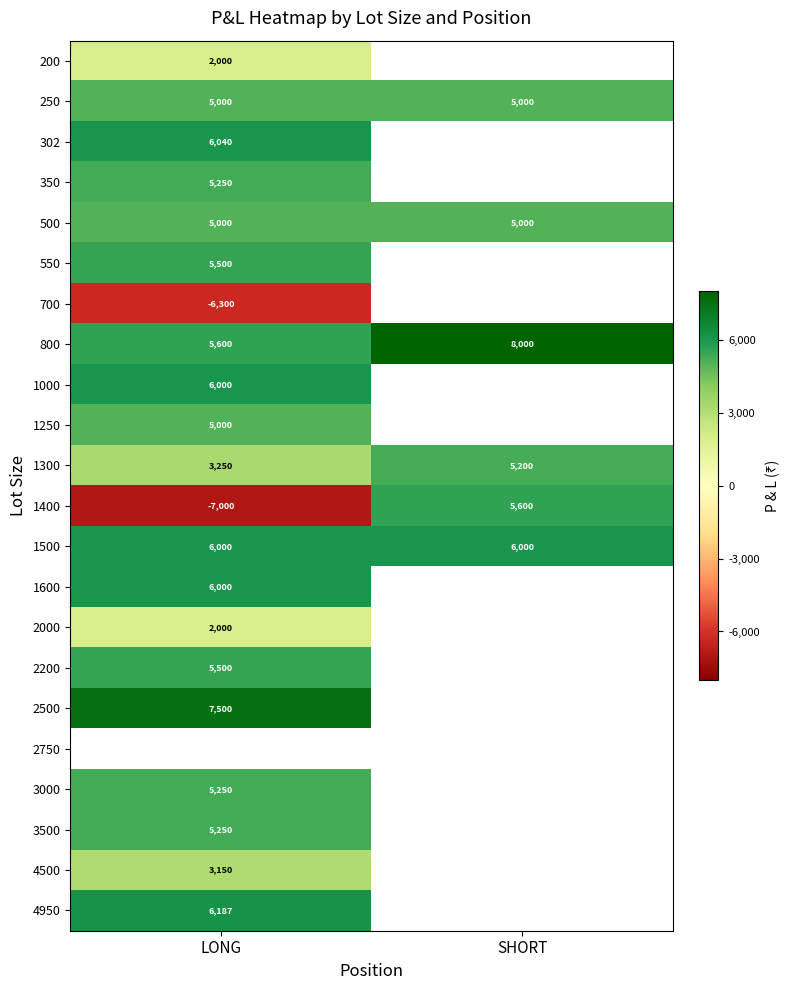

The value of 1300 at LONG is 3250. True or false?

True